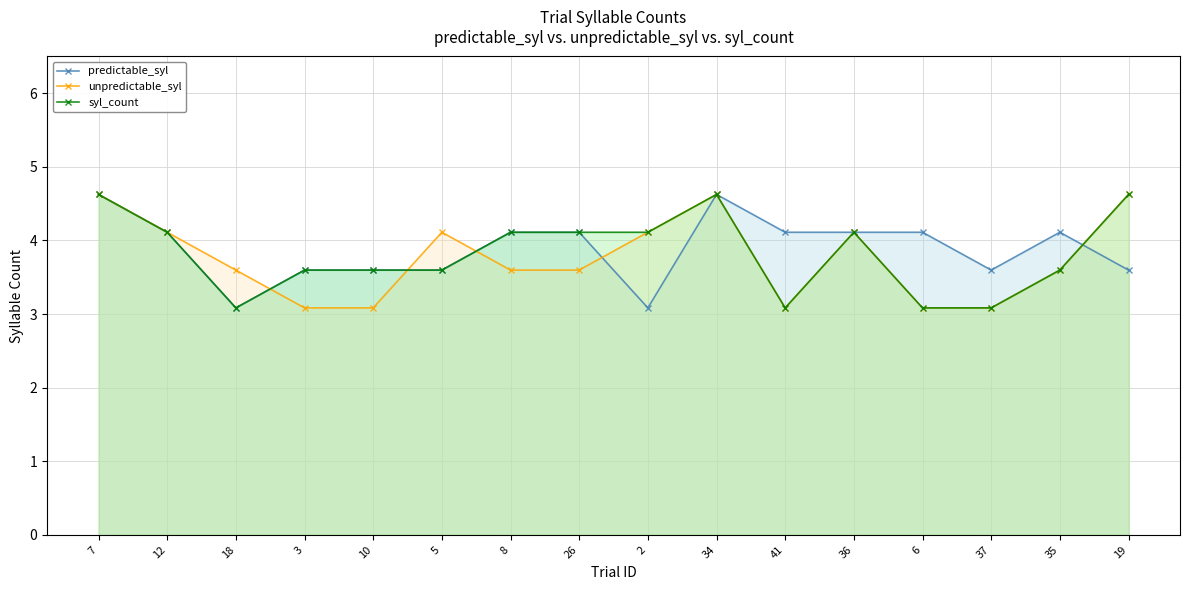

What is the label of the 3rd point from the left?

18